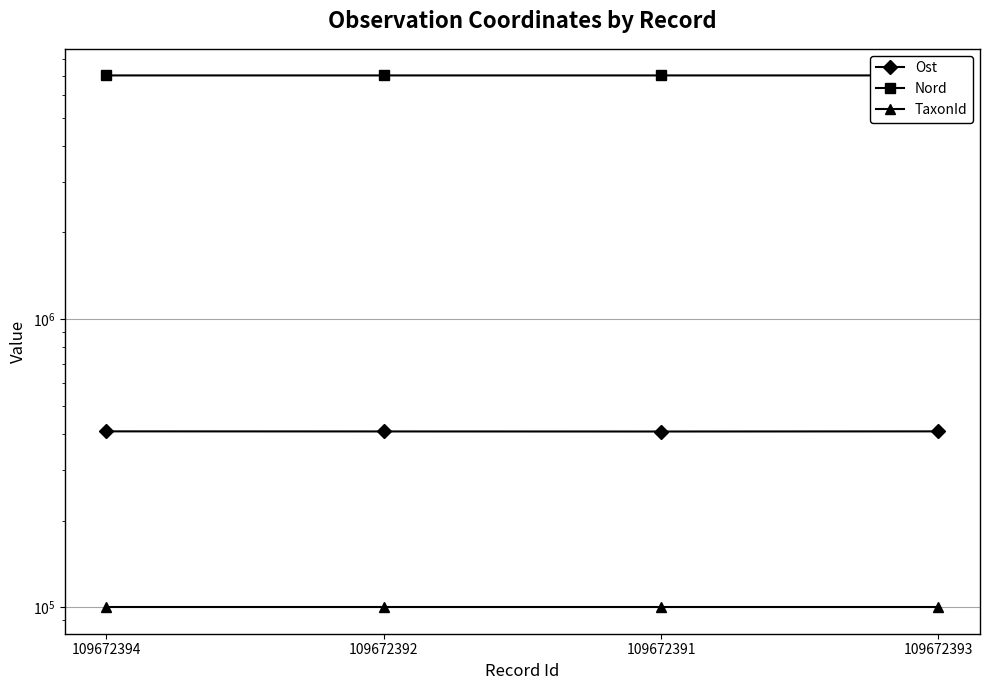

What is the average value of the Nord series?

7014438.7